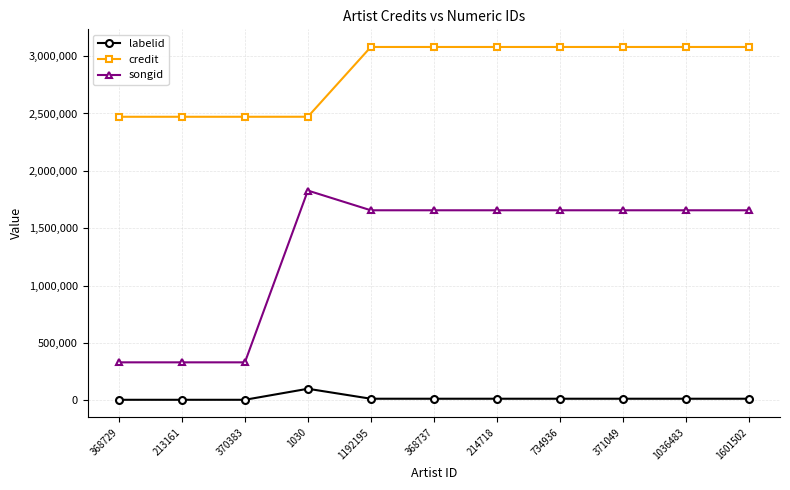

What is the label of the 2nd point from the left?

213161